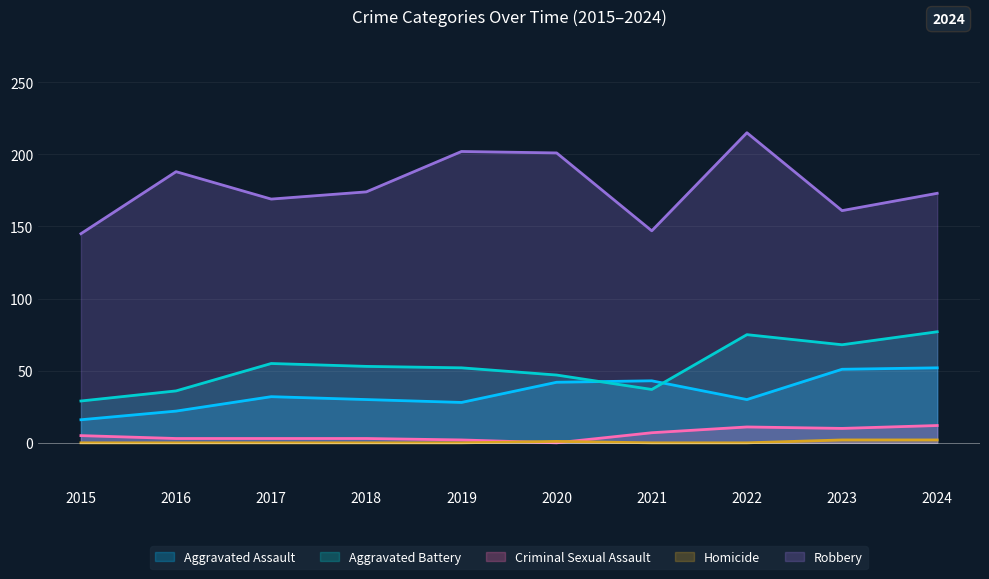

Is it true that Robbery equals 147 at 2021?

True